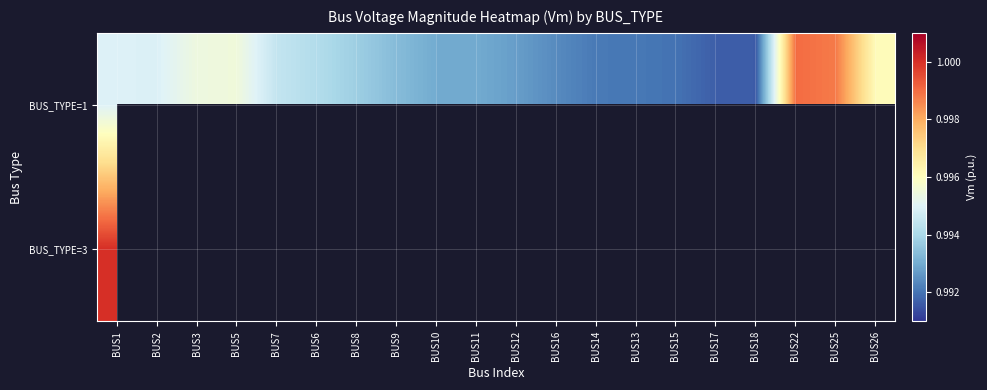

How many series are shown in this chart?

2